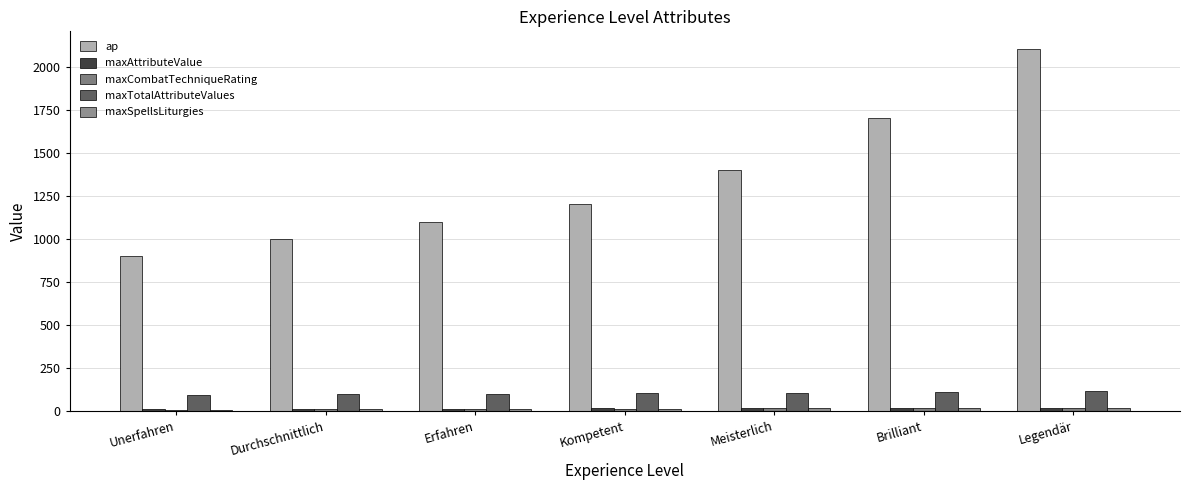

True or false: maxCombatTechniqueRating has a value of 4 at Kompetent.

False